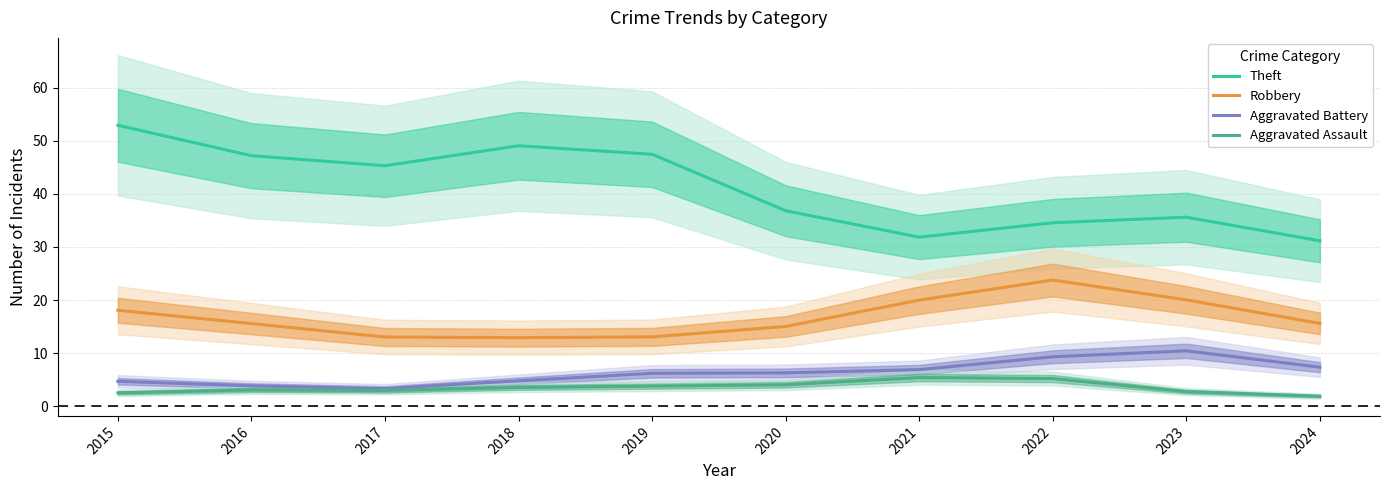

Rank the series at 2024 from highest to lowest value.

Theft, Robbery, Aggravated Battery, Aggravated Assault